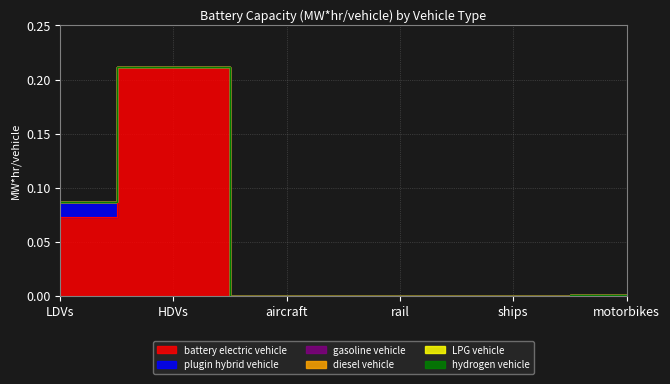

Which category has the highest value across all series?

HDVs